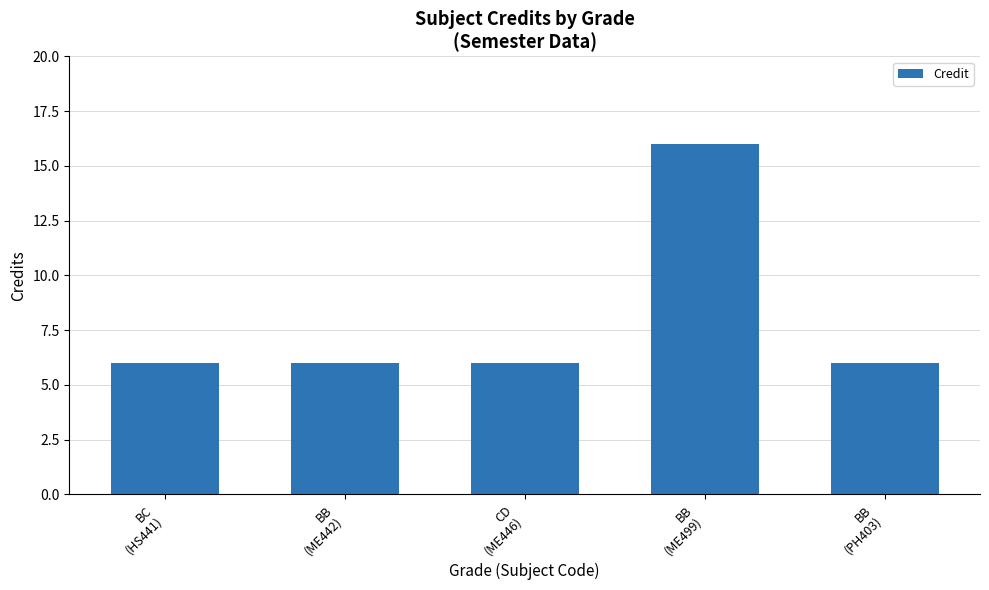

What is the minimum value shown in the chart?

6